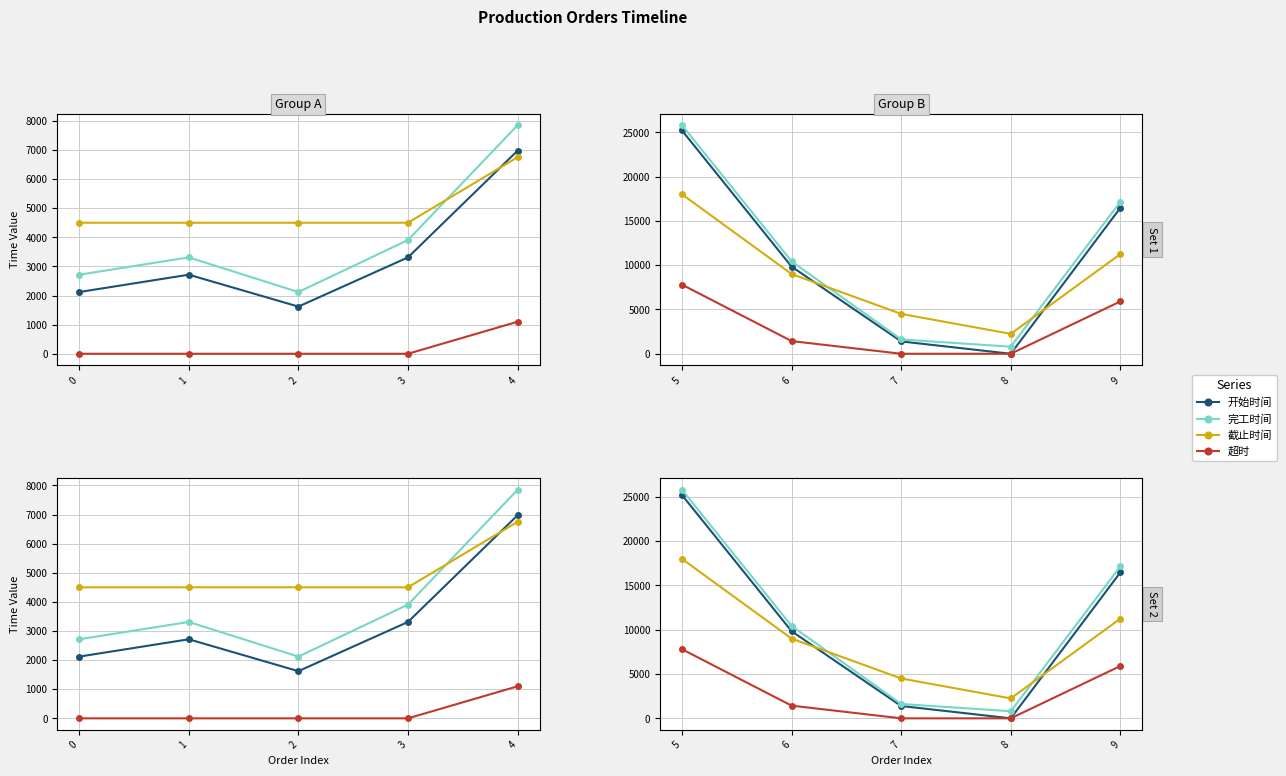

True or false: 开始时间 and 完工时间 intersect in this chart.

False